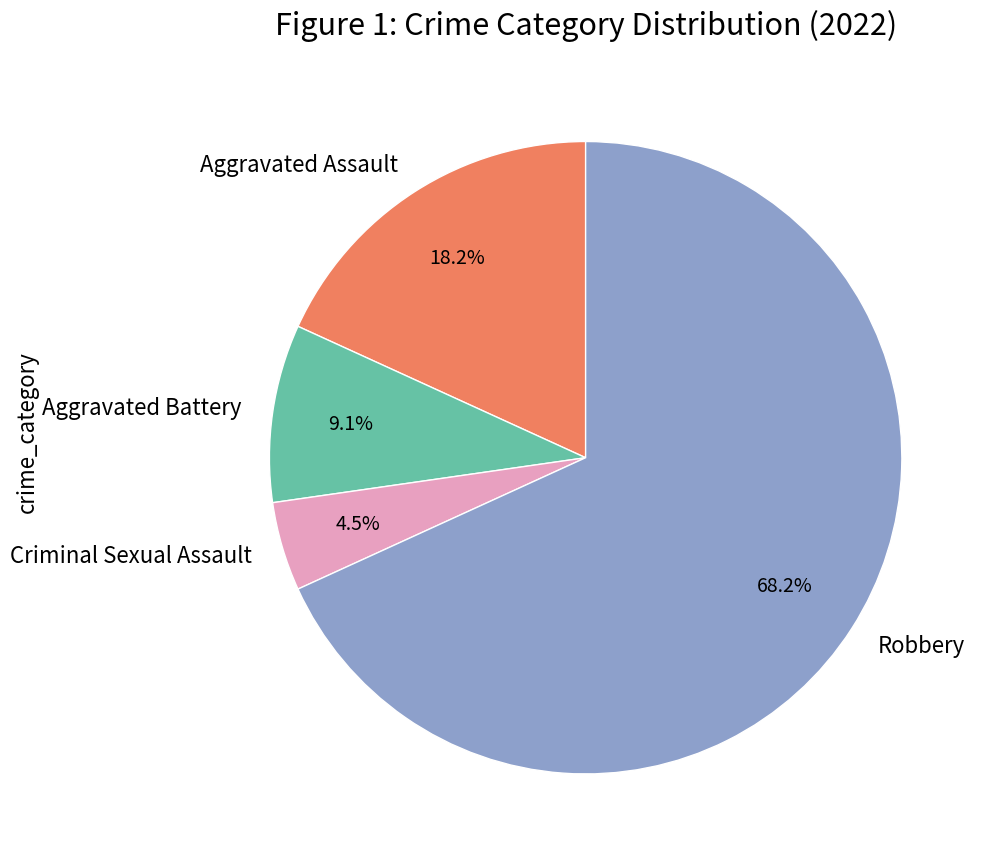

Rank the categories by value from lowest to highest.

Criminal Sexual Assault, Aggravated Battery, Aggravated Assault, Robbery